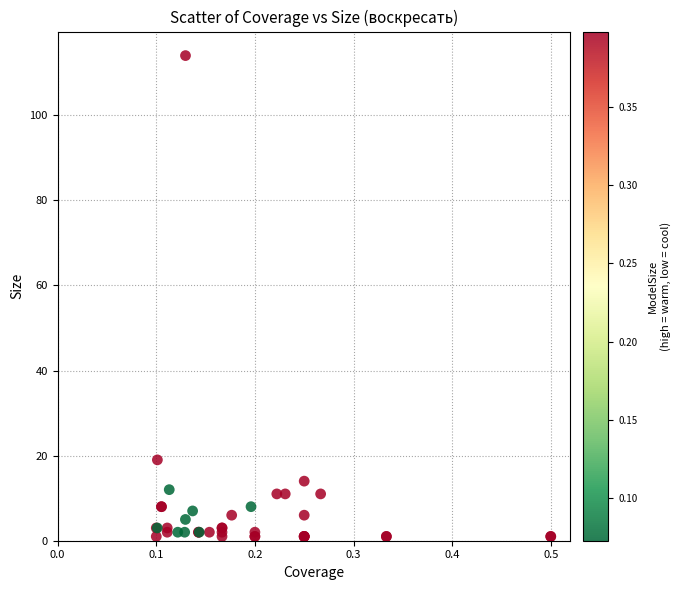

What Y value in the scatter plot is closest to 57?

19